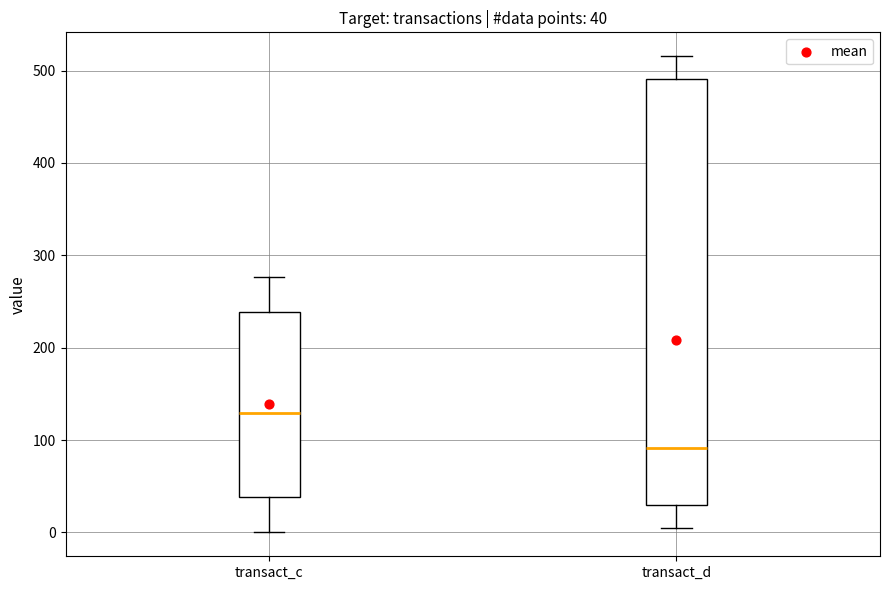

Which box's median line is the highest?

transact_c